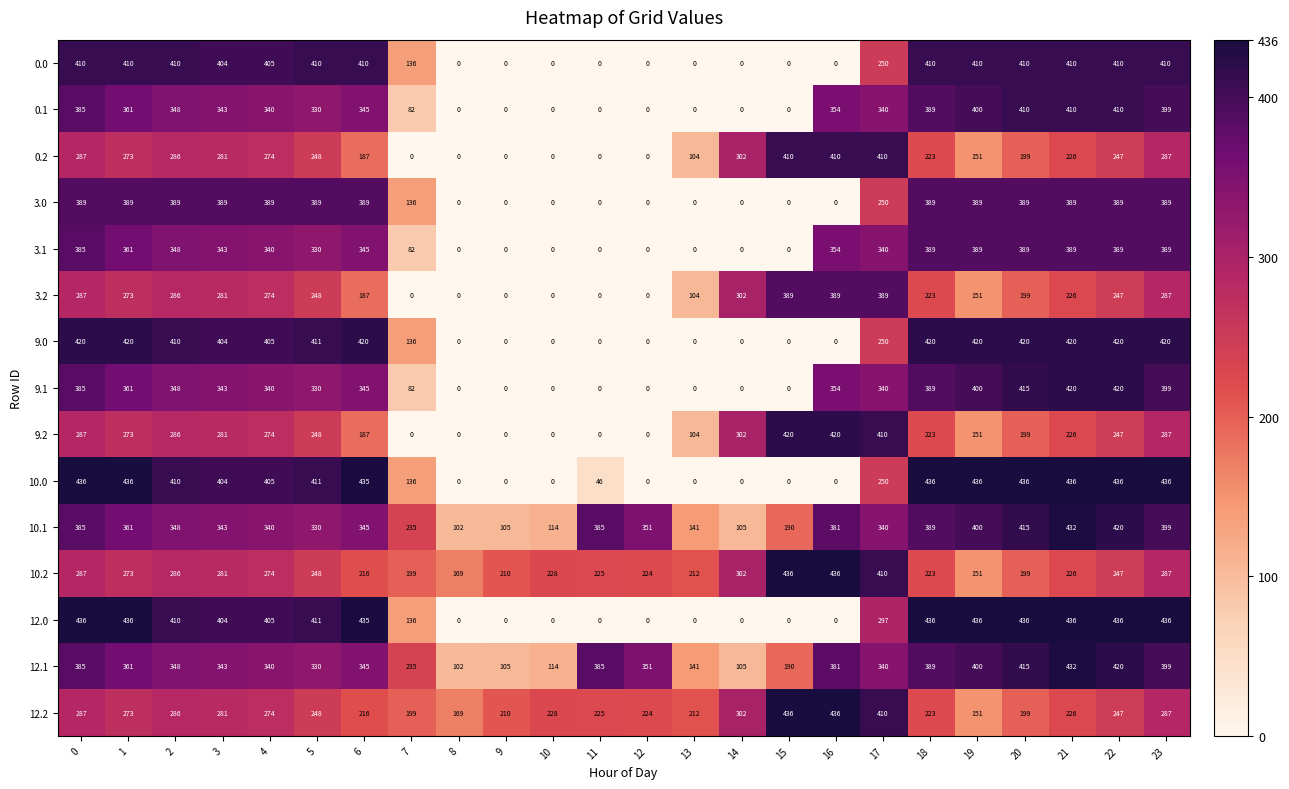

What is the sum of all 10.0 values?

5985